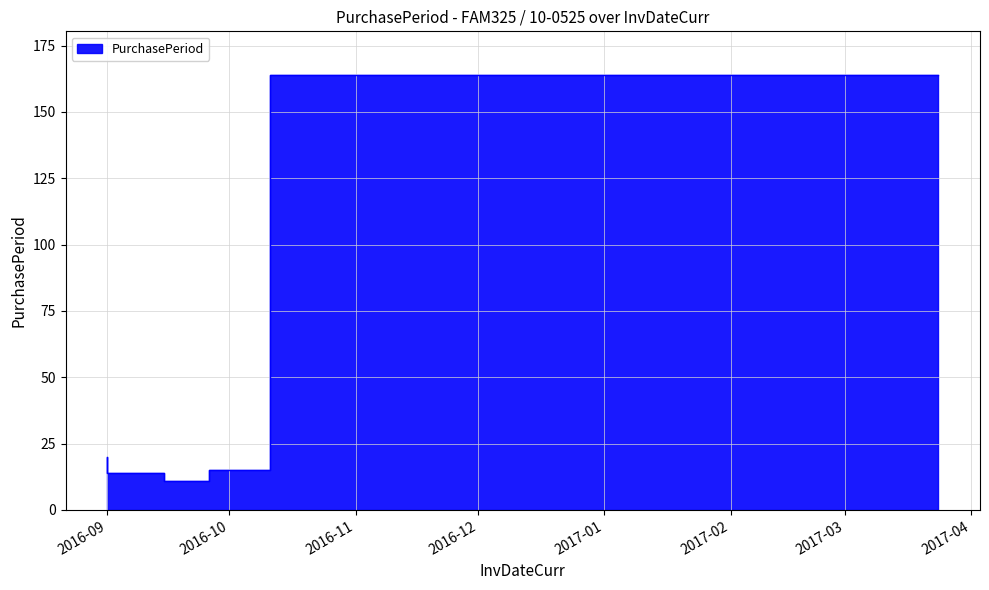

What is the difference between the maximum and minimum values?

153